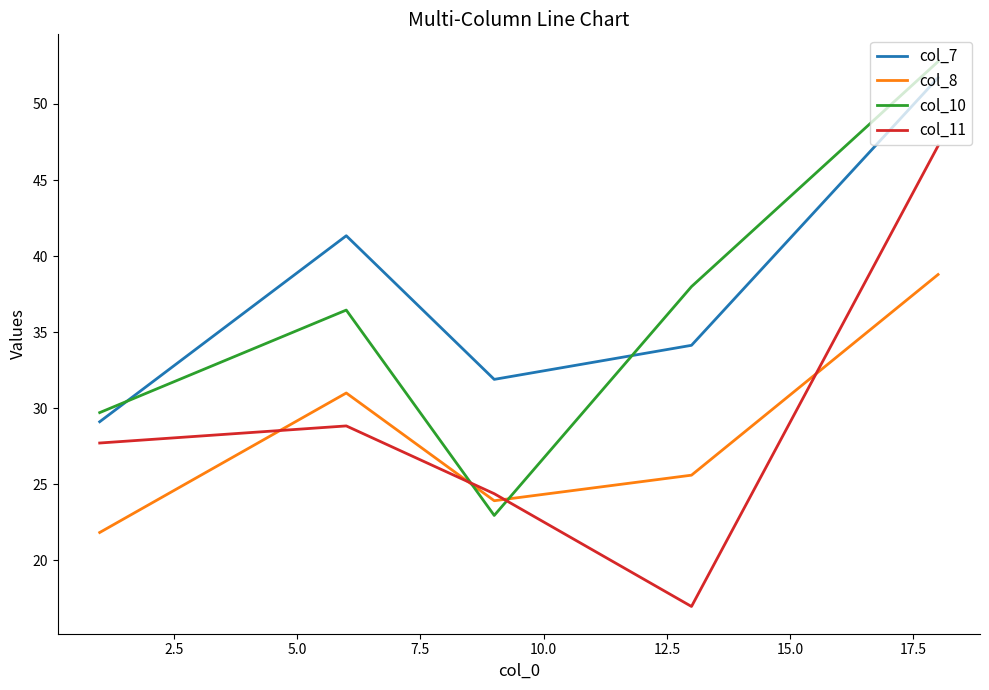

True or false: col_10 has more than 0 points higher than both neighbors.

True